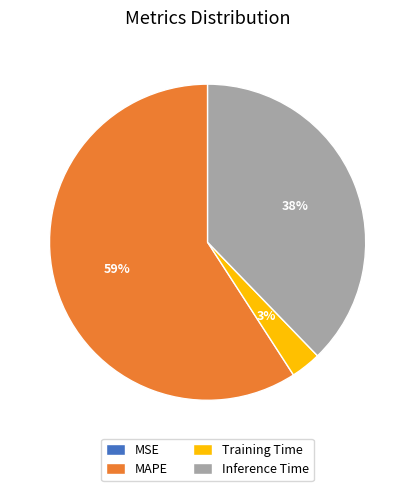

Which category has the biggest portion of the pie?

MAPE